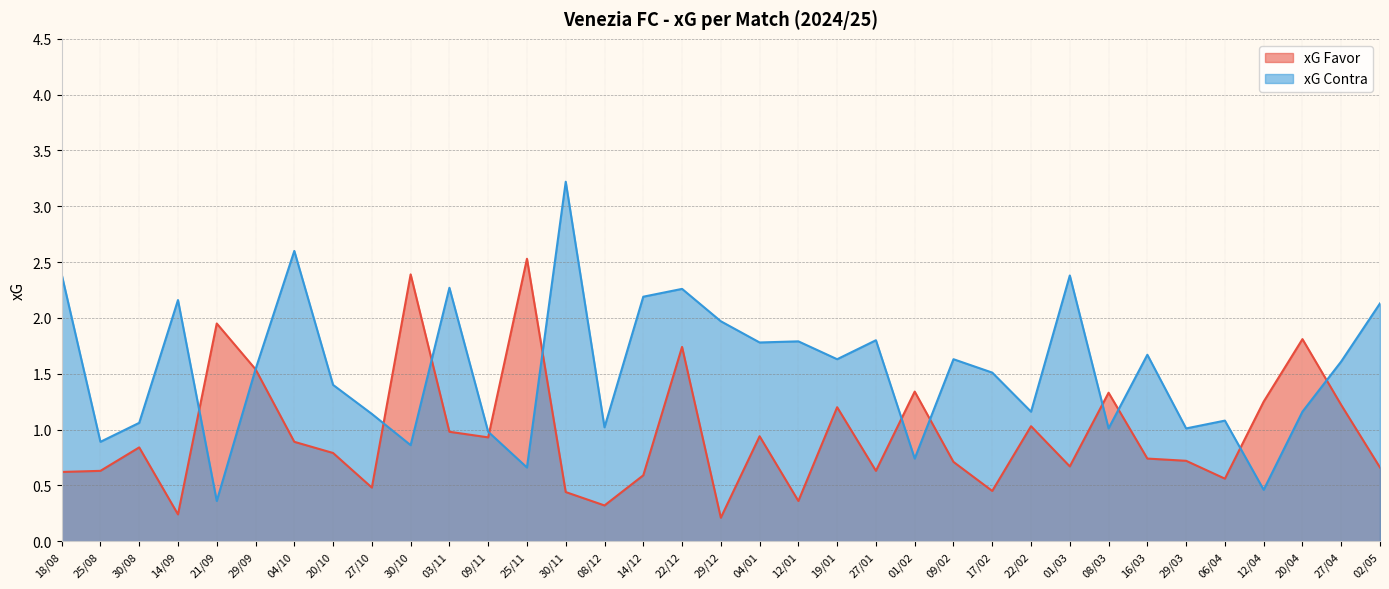

The xG Favor series shows 1.3 at 01/02. True or false?

True